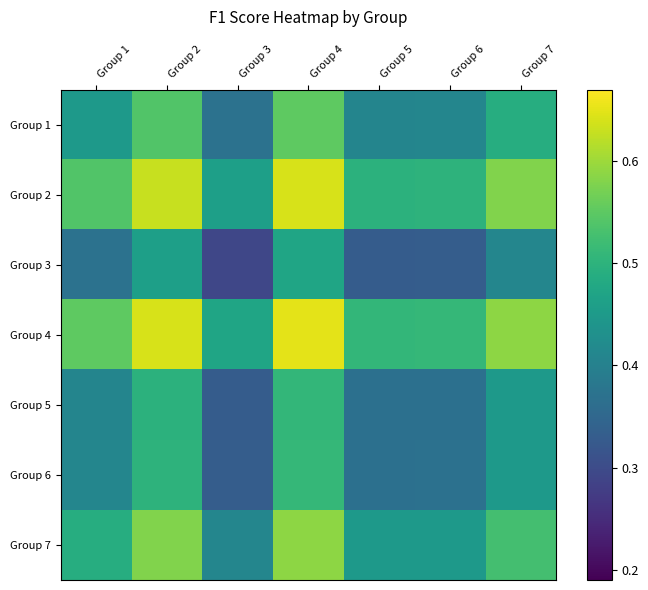

At how many categories does at least one series exceed 0?

7